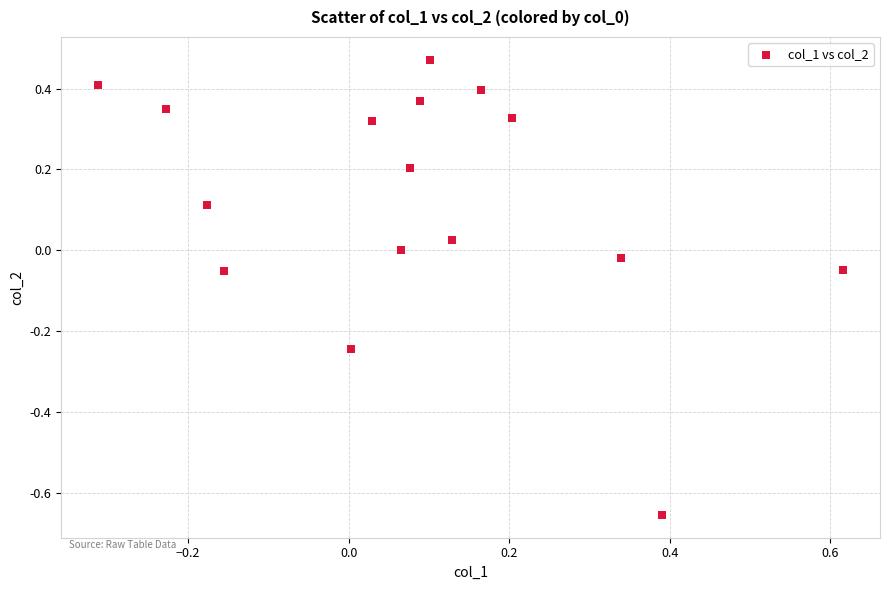

What is the range of X values (max minus min)?

0.9